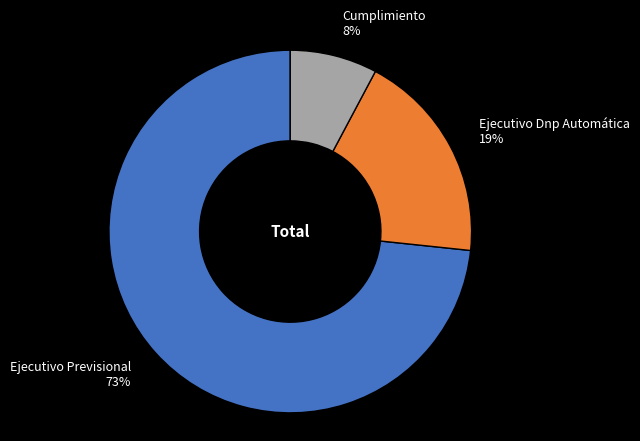

To the nearest percent, what percentage of the pie is Cumplimiento?

8%